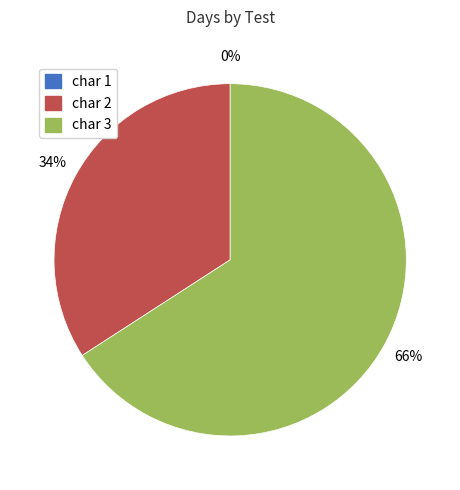

Which slice is the largest?

char 3